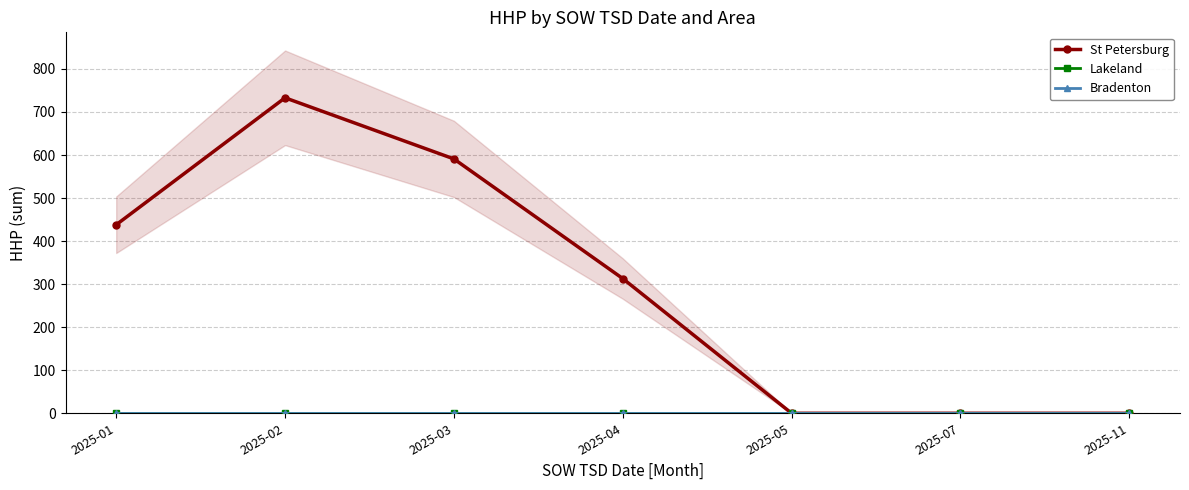

True or false: Lakeland has more than 2 interior local peaks.

False